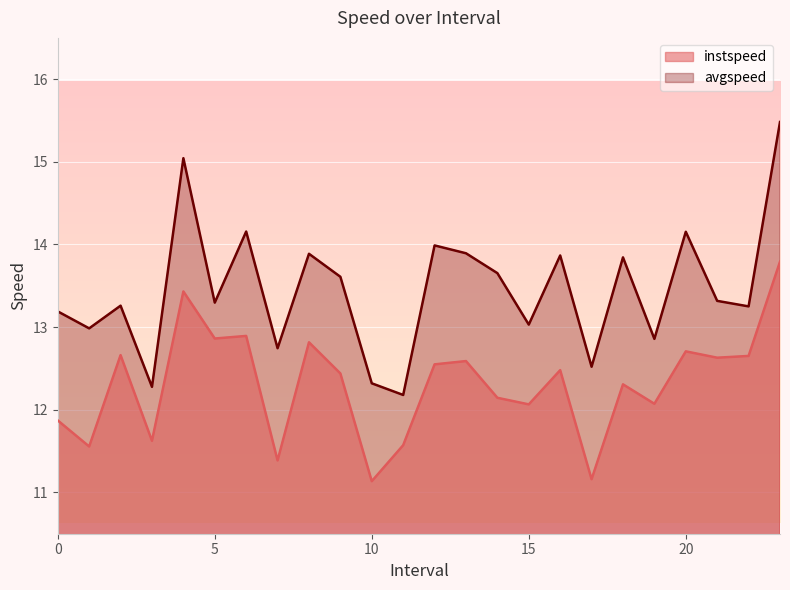

Between 2.0 and 20.0, which is larger?

20.0